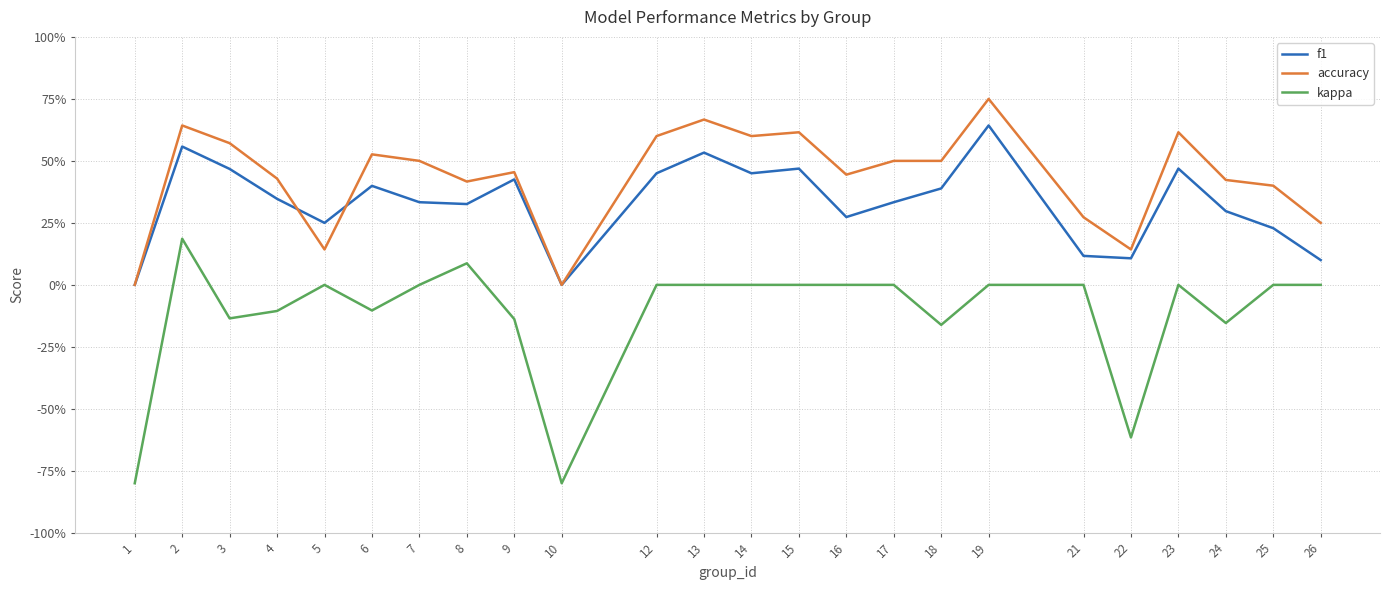

Rank the series by their average value, from highest to lowest.

accuracy, f1, kappa